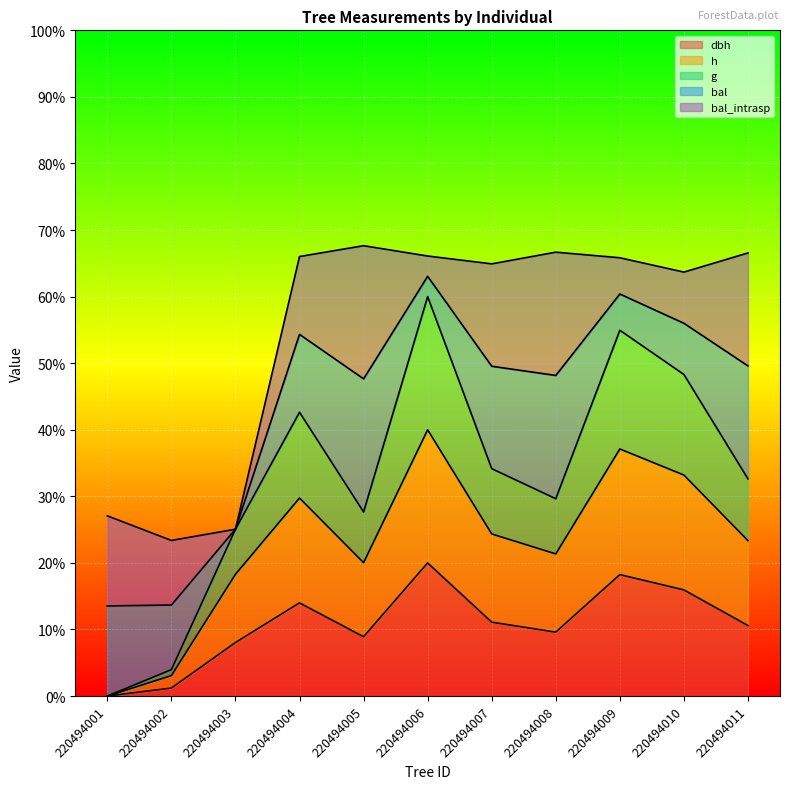

Does the chart display data point markers on the line(s)?

No